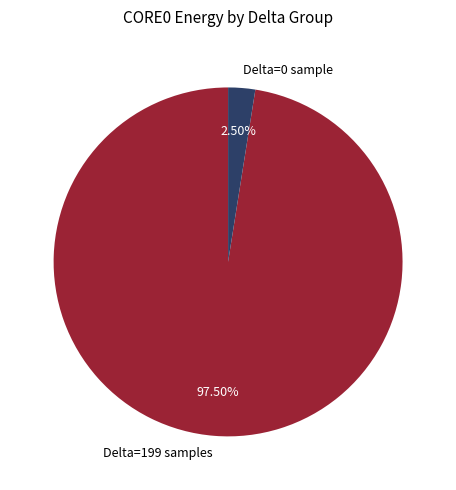

How many slices are in this pie chart?

2